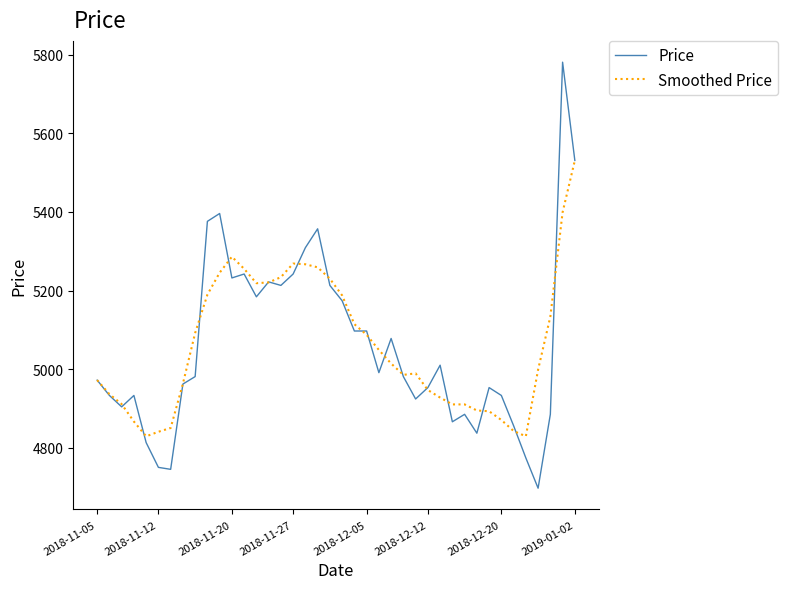

What is the smallest value displayed?

4697.0